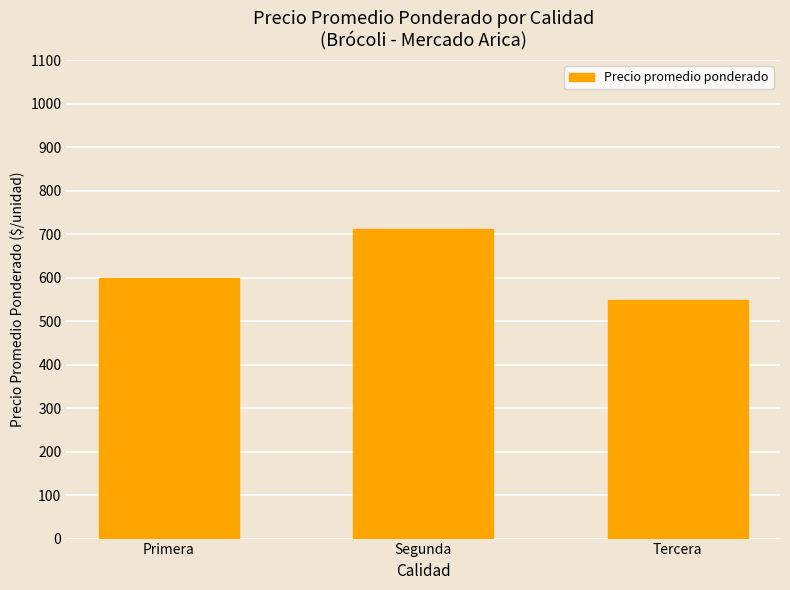

What is the label of the 2nd bar from the right?

Segunda